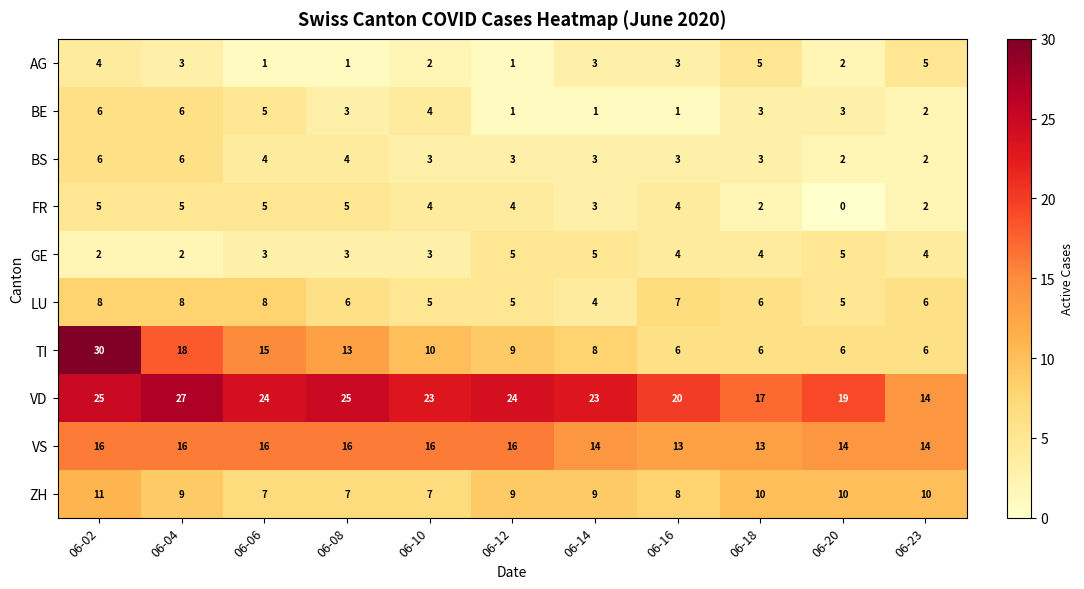

What is the greatest value displayed?

30